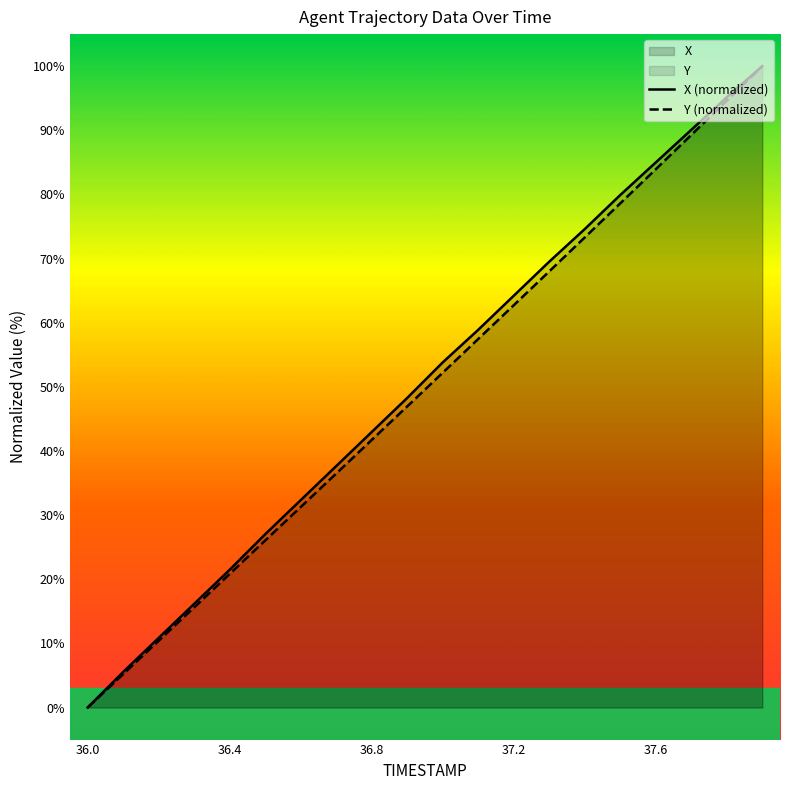

At which label does Y (normalized) reach its minimum?

36.0